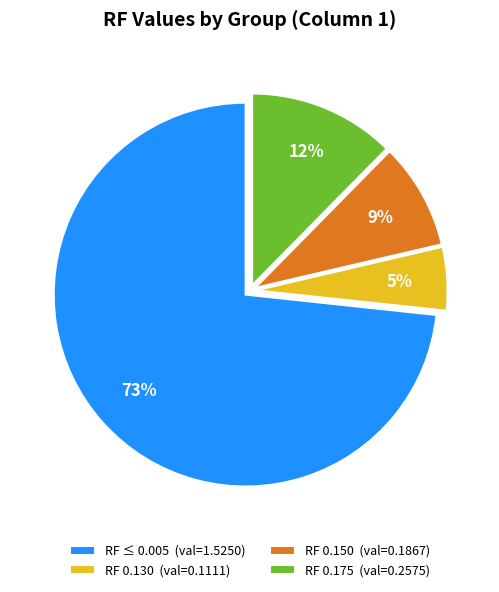

What is the majority slice?

RF ≤ 0.005 (val=1.5250)